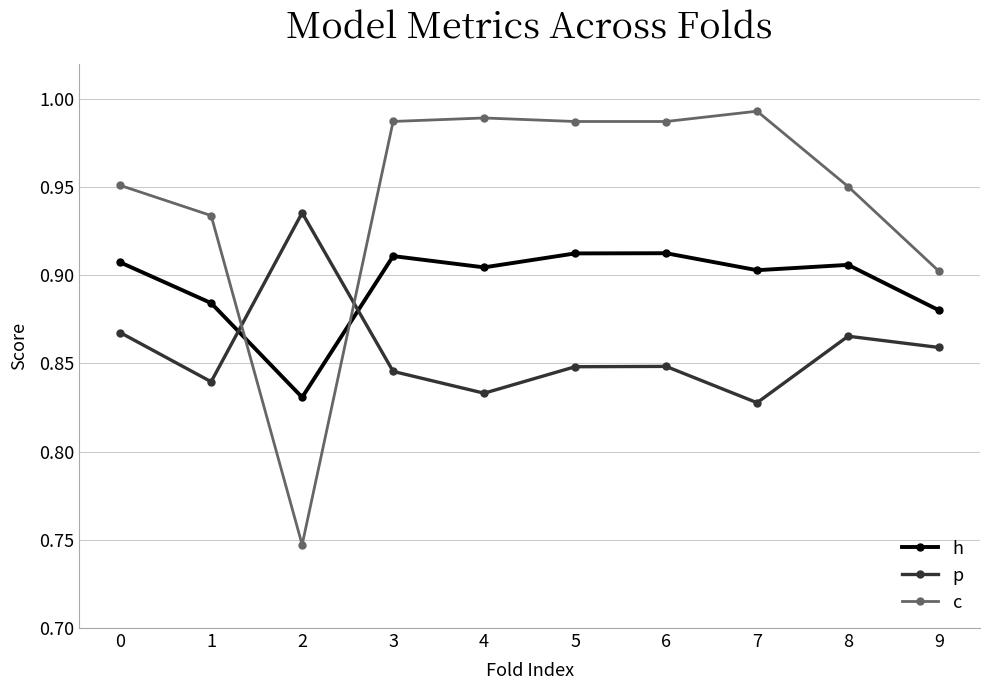

List the series in order of their overall mean, highest first.

c, h, p